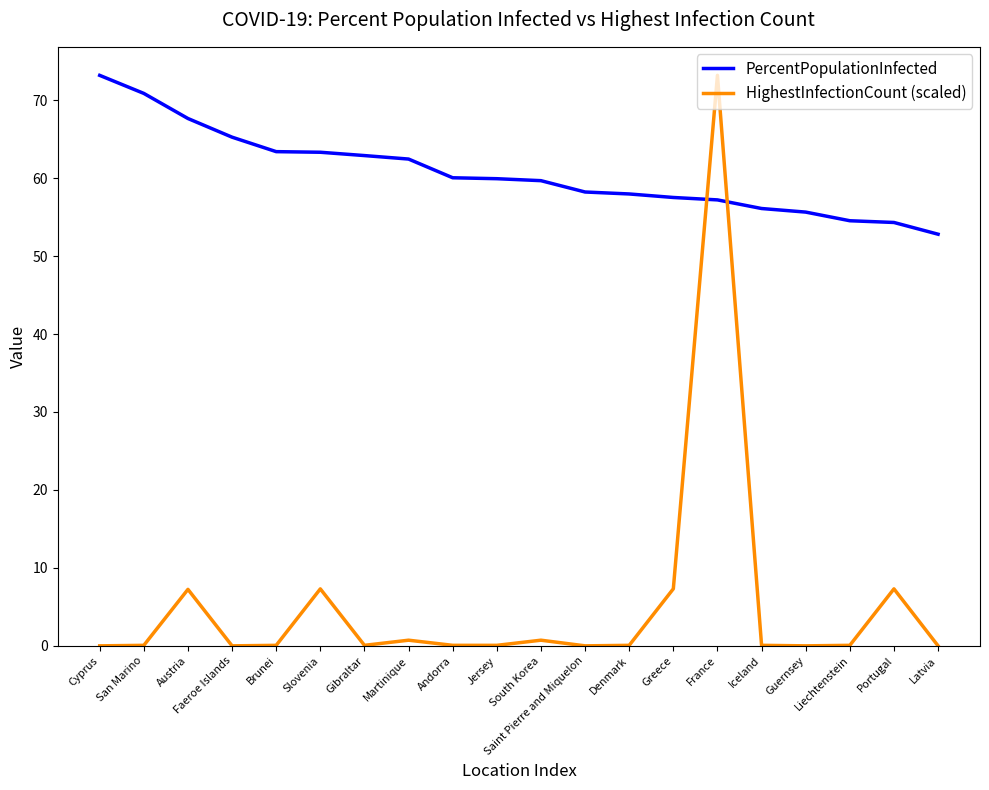

Count the number of categories in the chart.

20